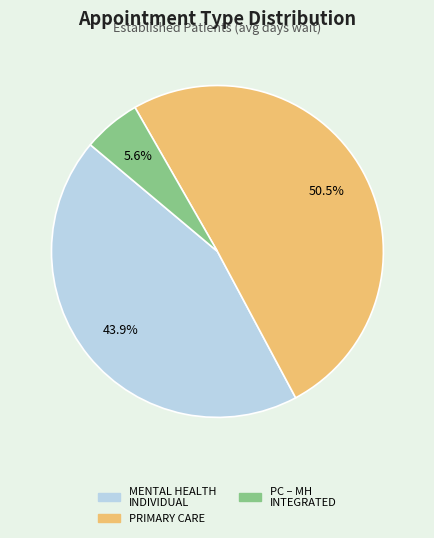

What portion of the pie excludes MENTAL HEALTH INDIVIDUAL?

56.1%